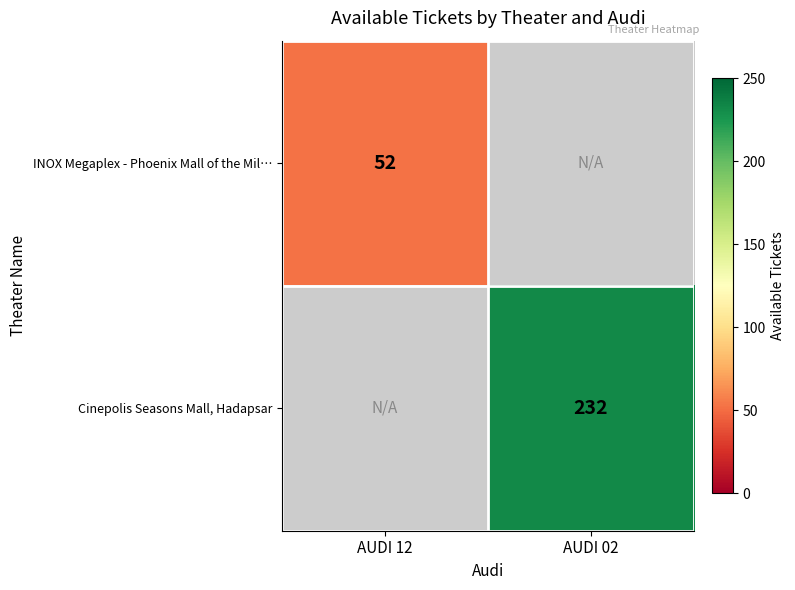

The INOX Megaplex - Phoenix Mall of the Mil… series shows 52 at AUDI 12. True or false?

True